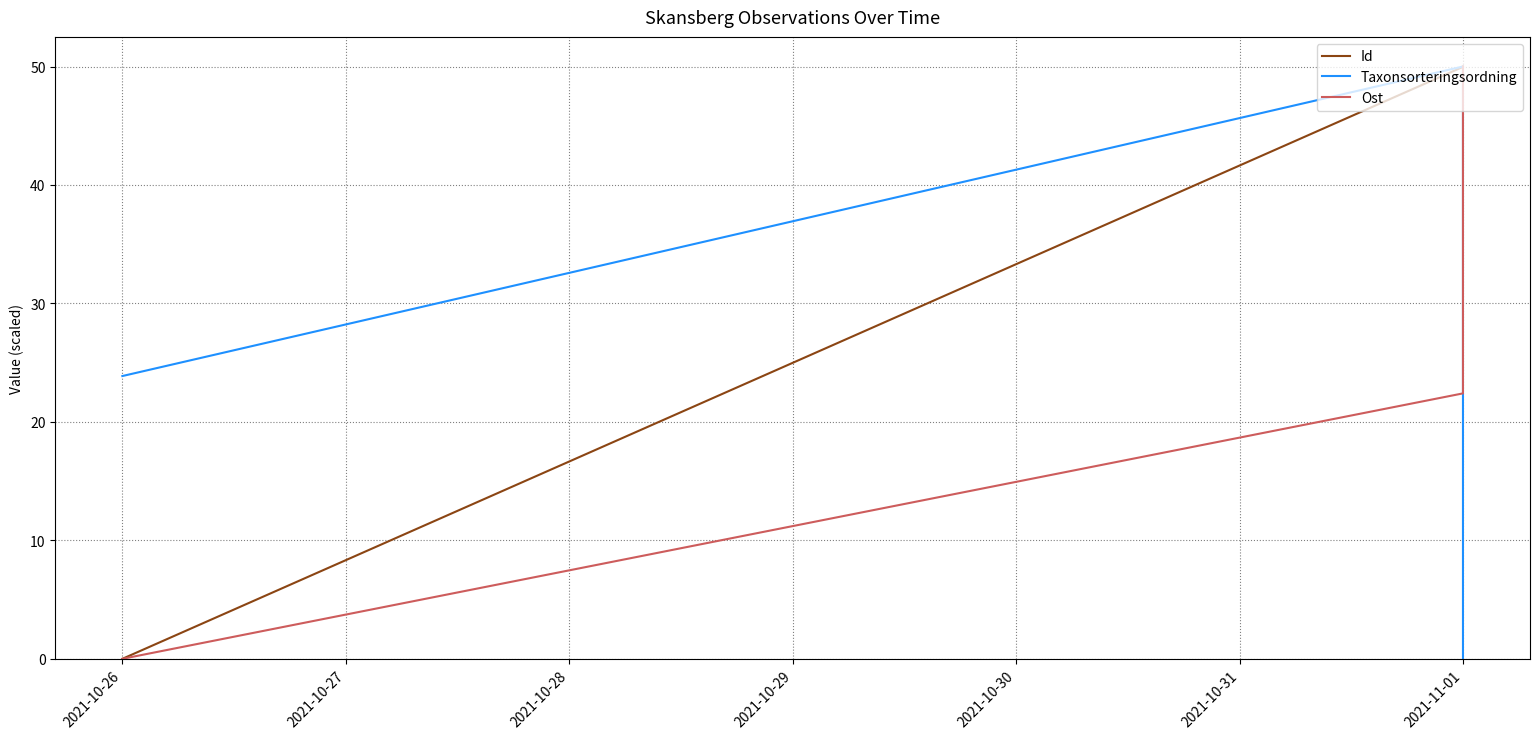

At which label does Taxonsorteringsordning first exceed 23?

2021-10-26